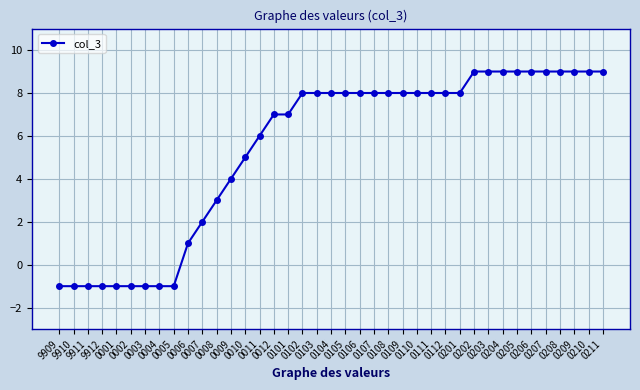

What is the average value?

5